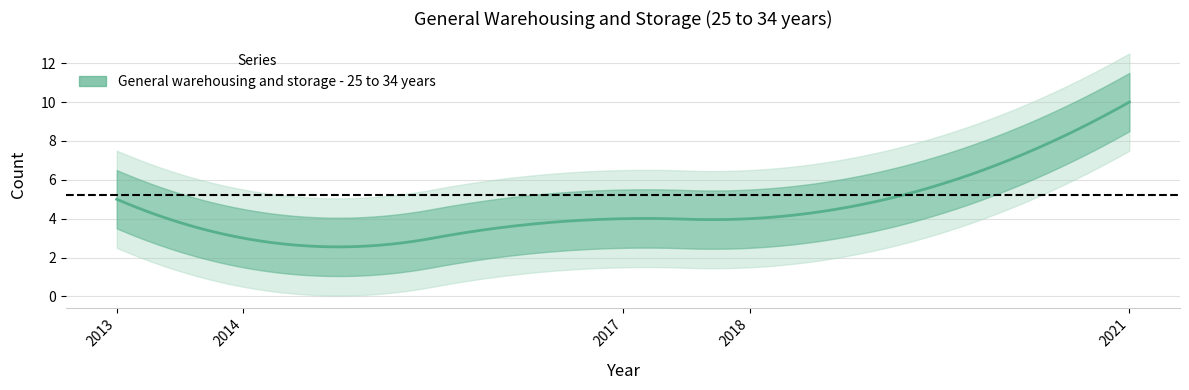

The value at 2013 is 5. True or false?

True